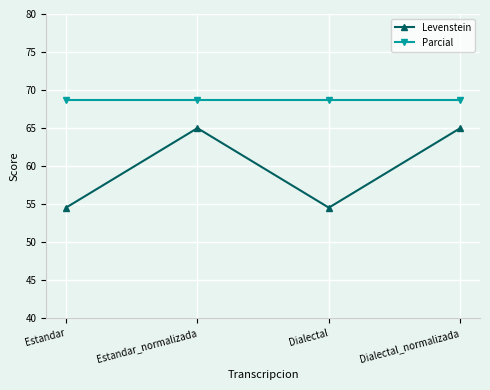

How many lines are shown in the chart?

2